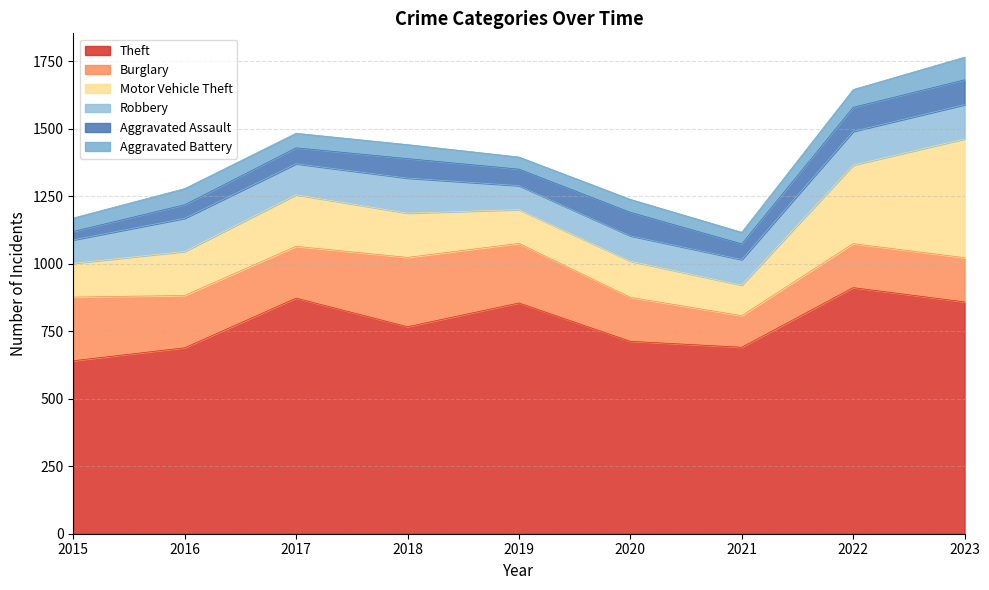

Reading left to right, transcribe all the data shown in this chart.

Theft: 641	689	873	767	855	713	691	912	859
Burglary: 236	194	192	257	221	163	117	163	164
Motor Vehicle Theft: 125	163	191	164	125	134	113	291	440
Robbery: 87	123	115	130	89	94	95	125	127
Aggravated Assault: 31	50	59	72	61	87	58	89	92
Aggravated Battery: 50	60	54	52	45	48	43	66	84